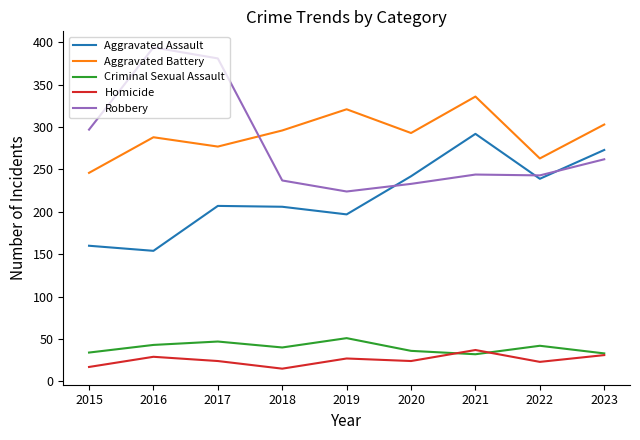

What are all the series names shown in the legend?

Aggravated Assault, Aggravated Battery, Criminal Sexual Assault, Homicide, Robbery